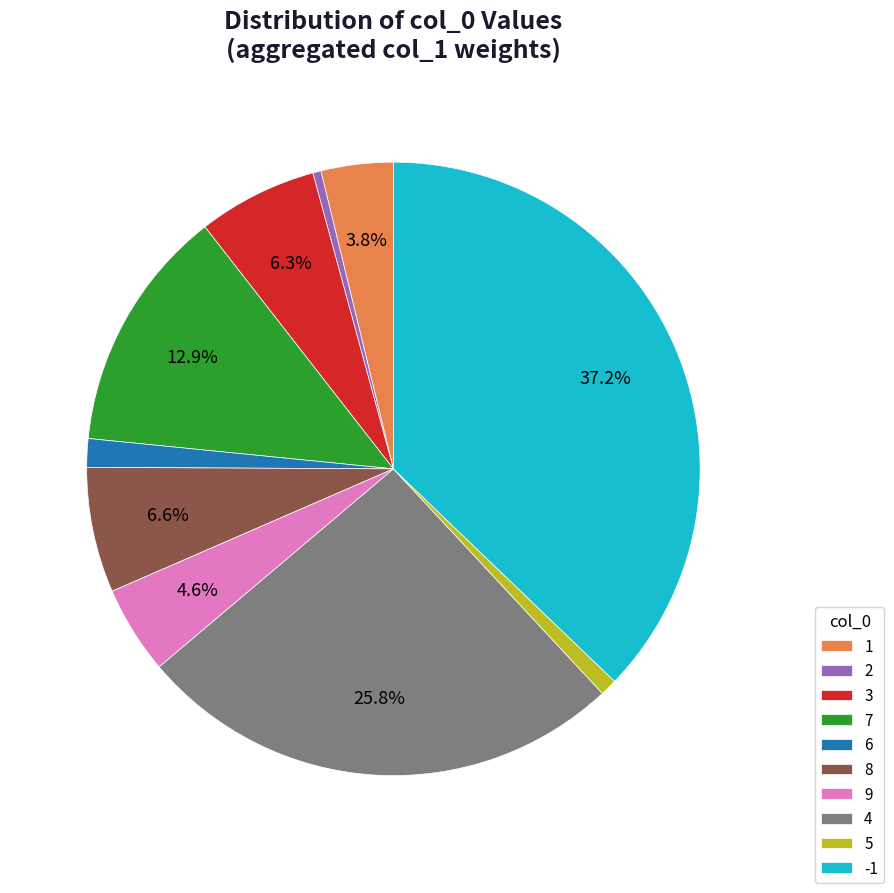

Between 3 and 7, which is larger?

7